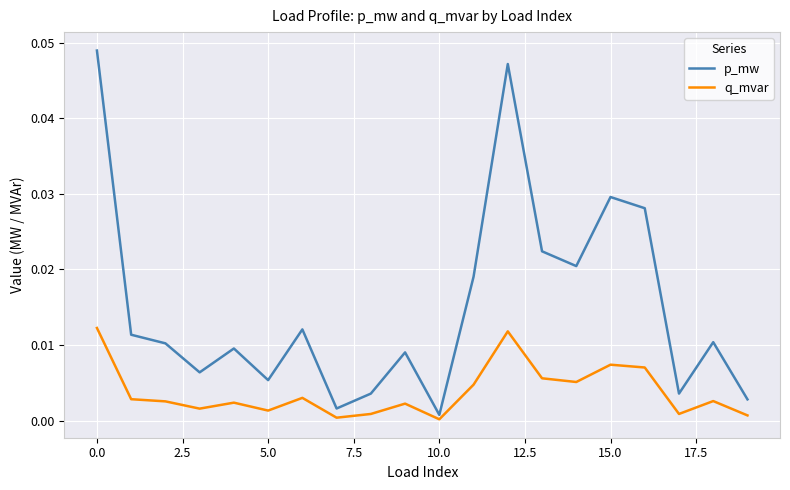

List the series in order of their peak value, highest first.

p_mw, q_mvar